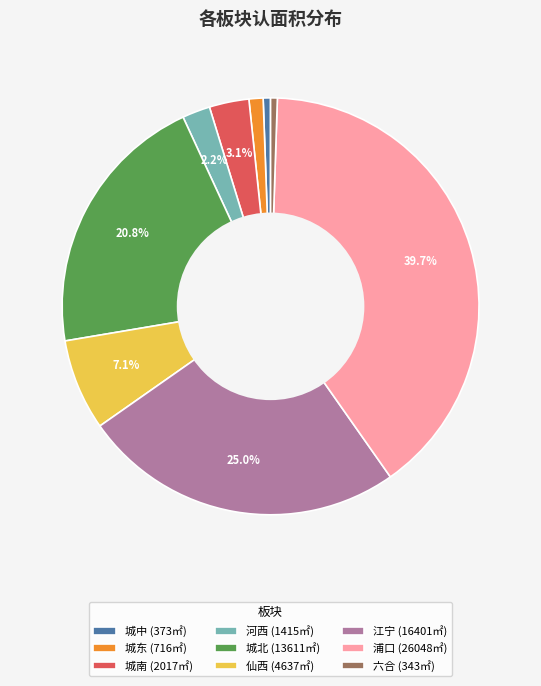

Is 河西 the majority of the pie?

No